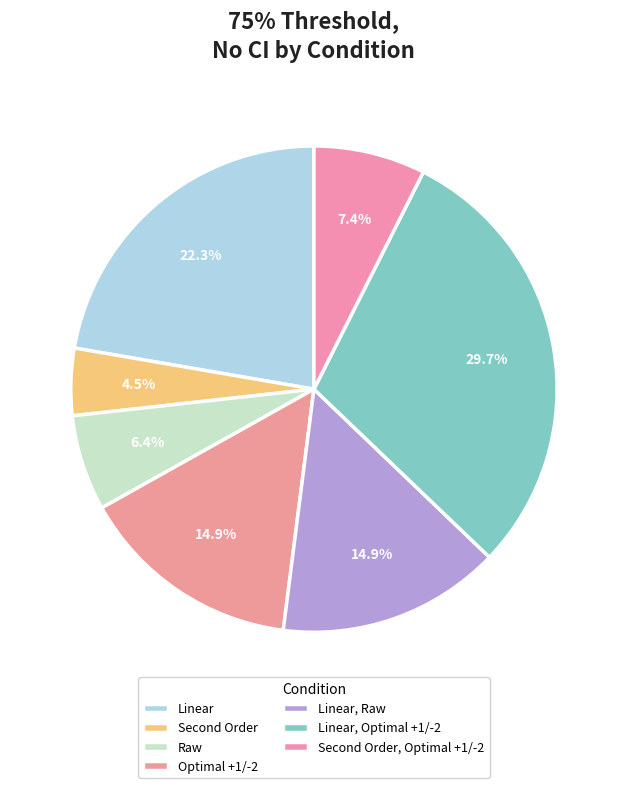

What is the smallest slice in the pie chart?

Second Order